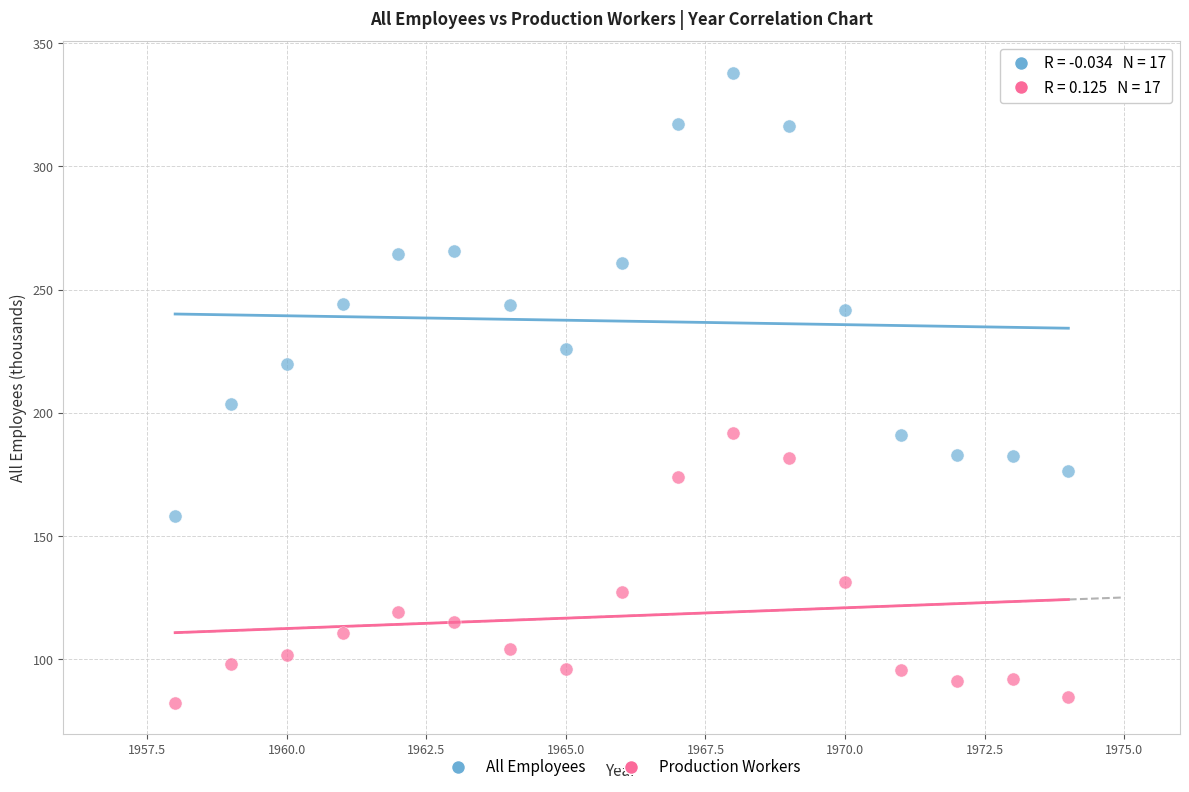

Which series has the largest Y range (max minus min)?

All Employees